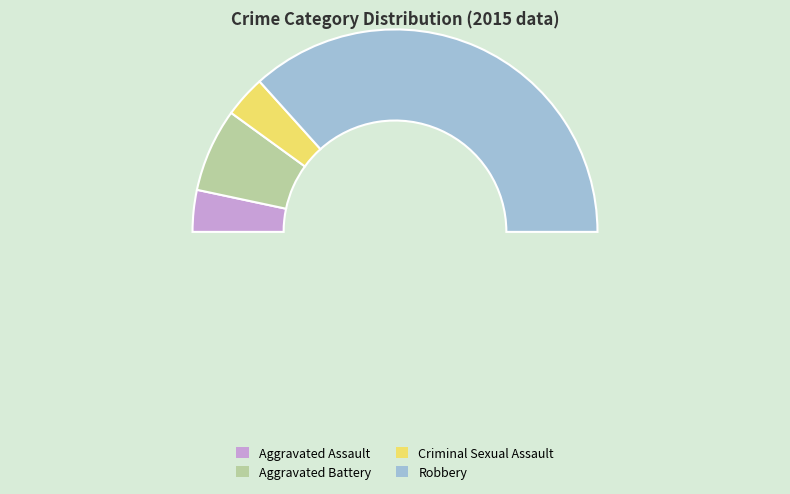

How many segments does this pie chart have?

4